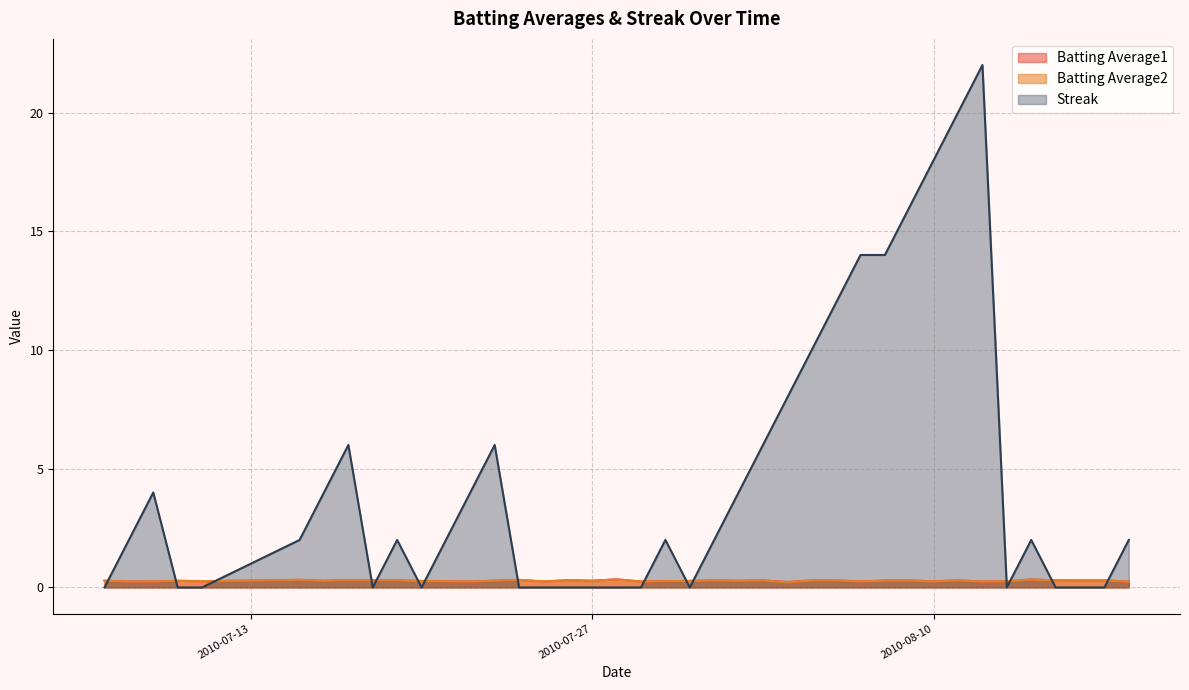

Which has a higher value, 2010-07-30 or 2010-07-11?

2010-07-30